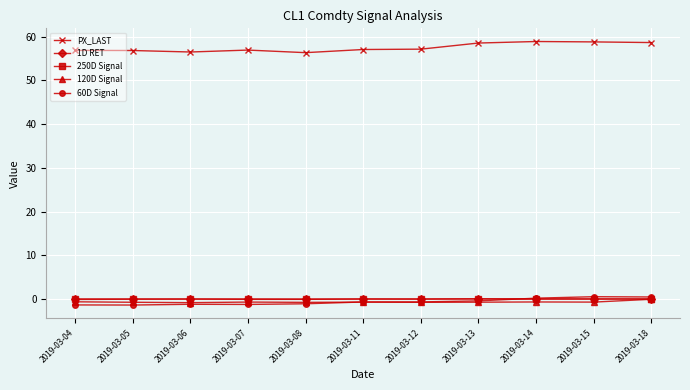

What is the lowest value of the PX_LAST series?

56.4